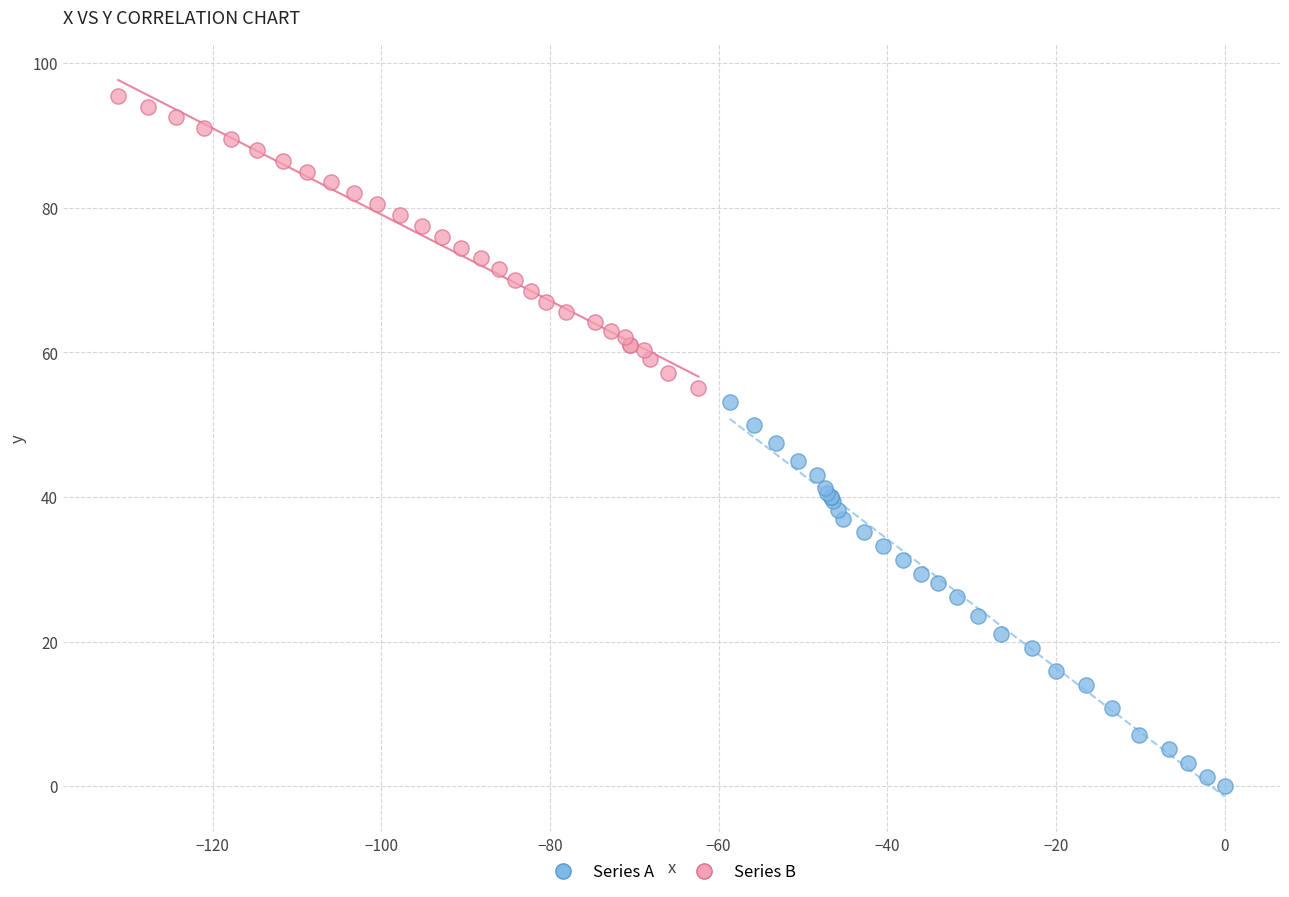

Which series has the largest Y range (max minus min)?

Series A